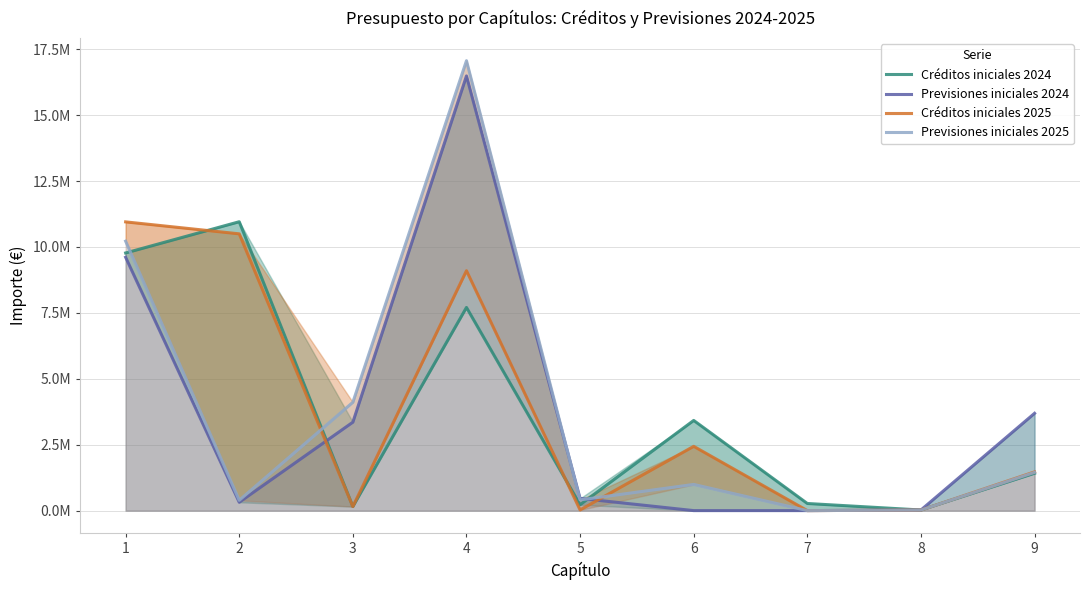

Where does the Previsiones iniciales 2025 series first go above 992735?

1